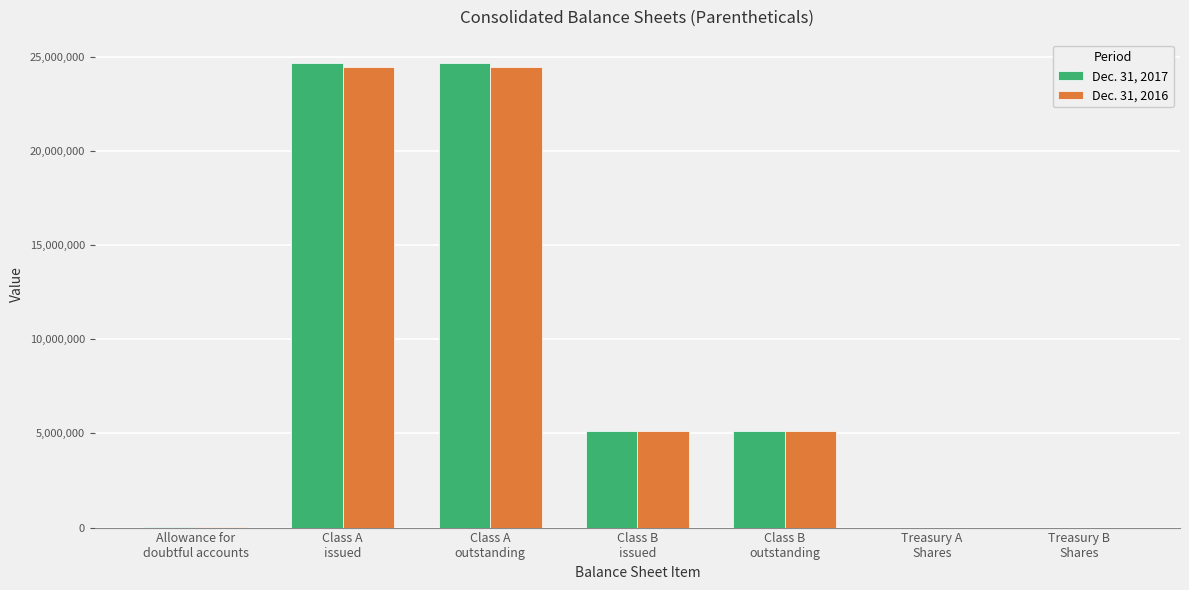

What is the greatest value displayed?

24679127